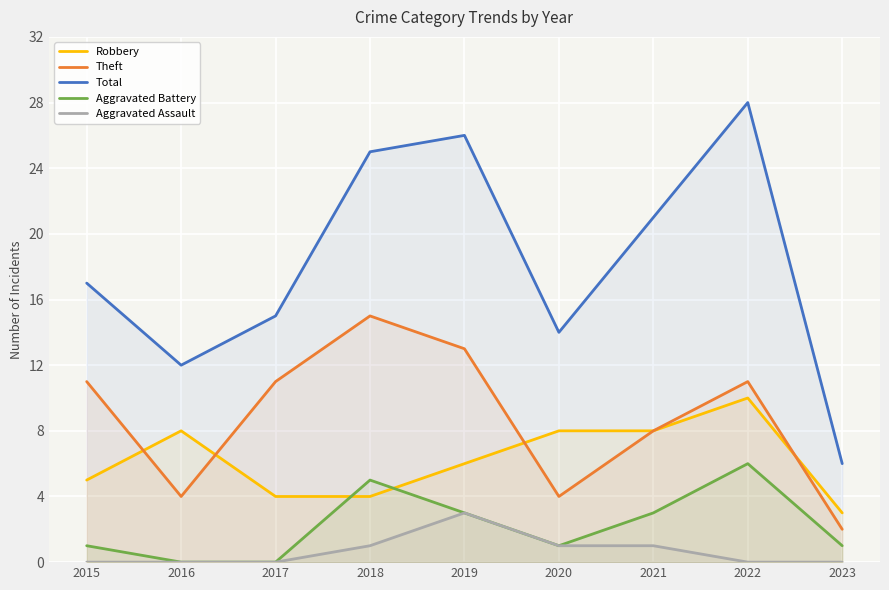

The value of Theft at 2020 is 6. True or false?

False